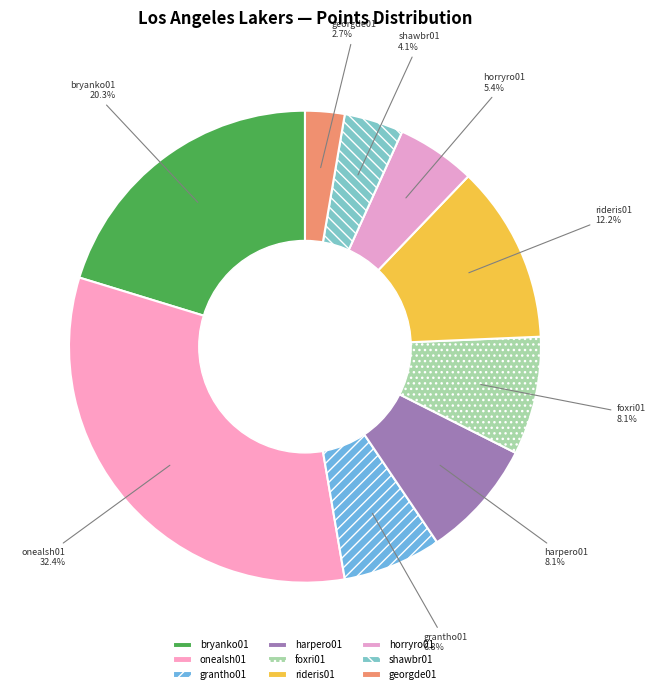

What percentage is the onealsh01 slice, to the nearest percent?

32%